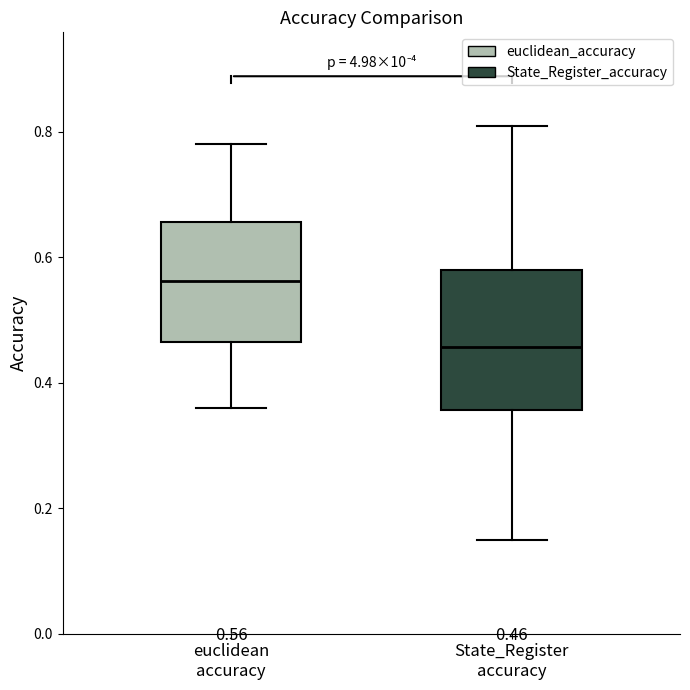

Which box is the tallest, from its lower edge to its upper edge?

State_Register accuracy